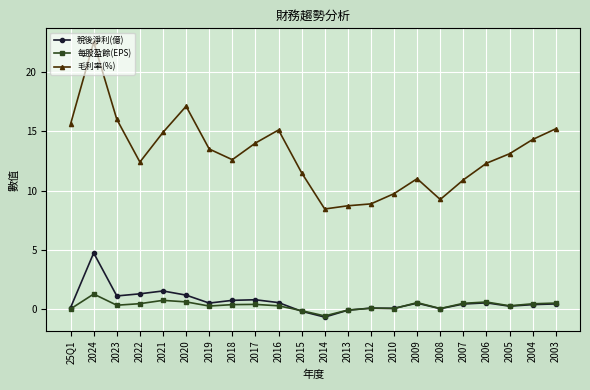

Which series has the widest spread of values?

毛利率(%)